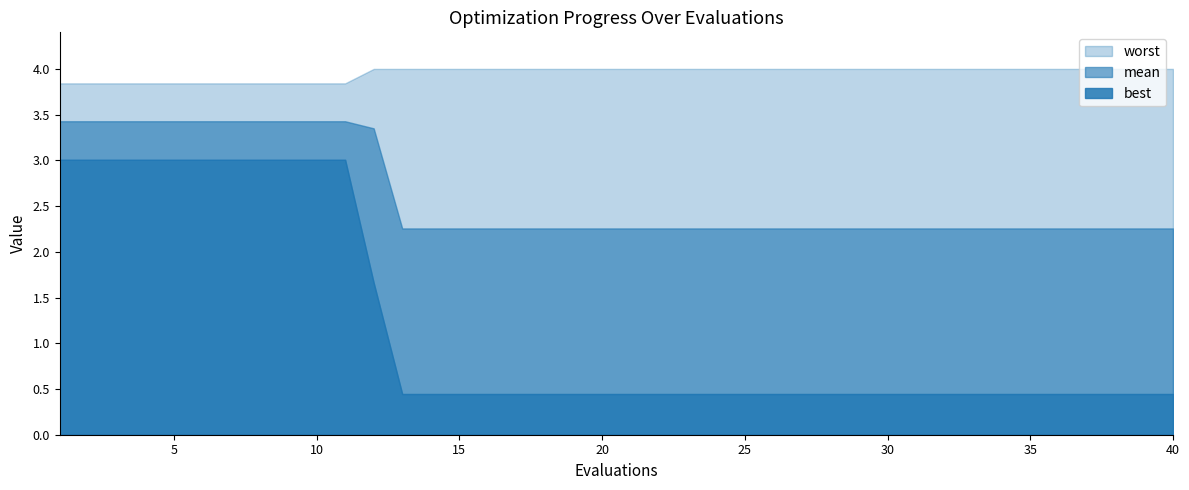

Rank the series by their maximum value, from lowest to highest.

best, mean, worst